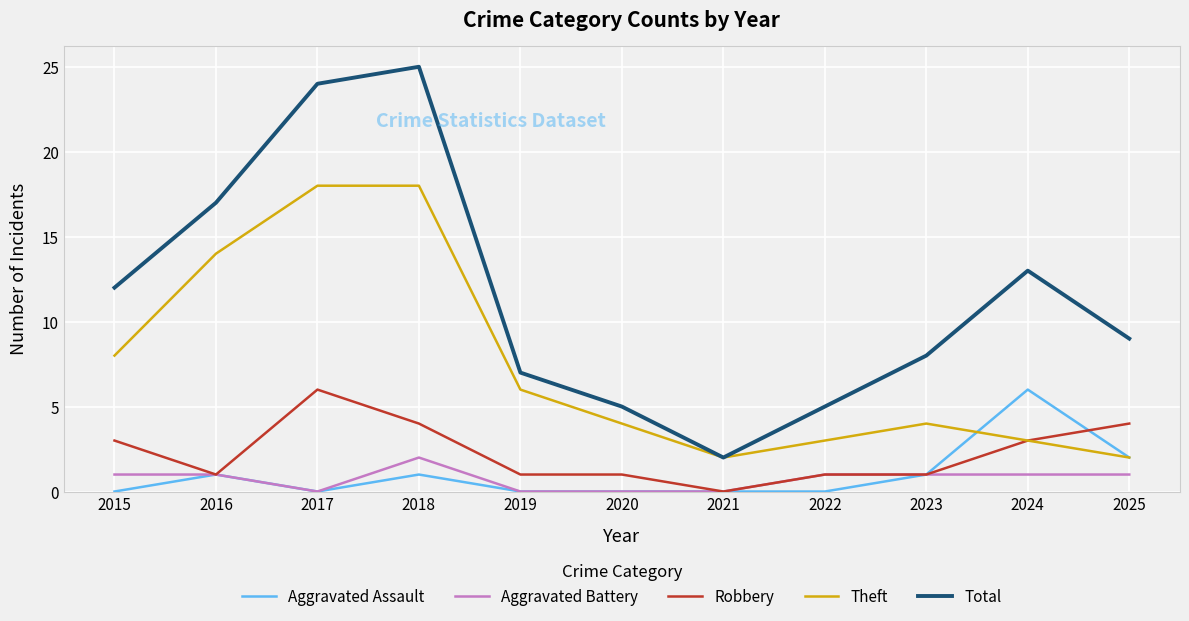

The value of Theft at 2015 is 8. True or false?

True